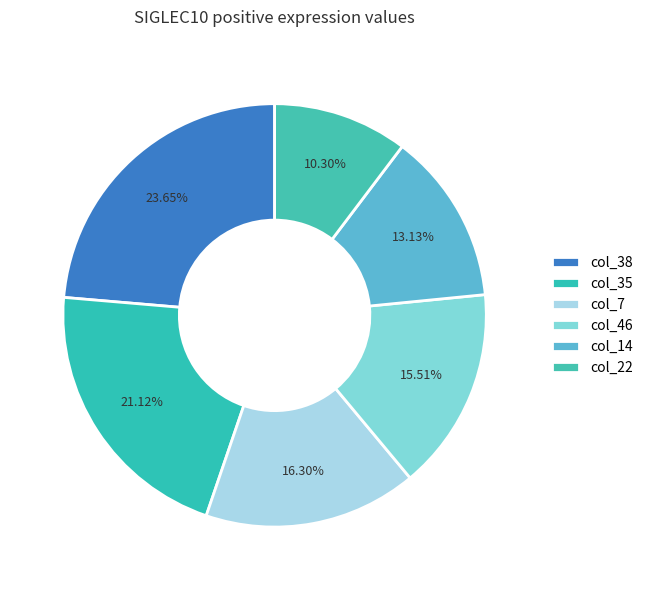

Count the number of slices in the pie.

6